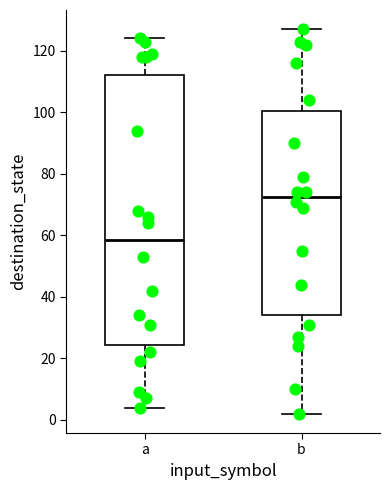

Comparing the boxes themselves (not the whiskers), which one is the tallest?

a